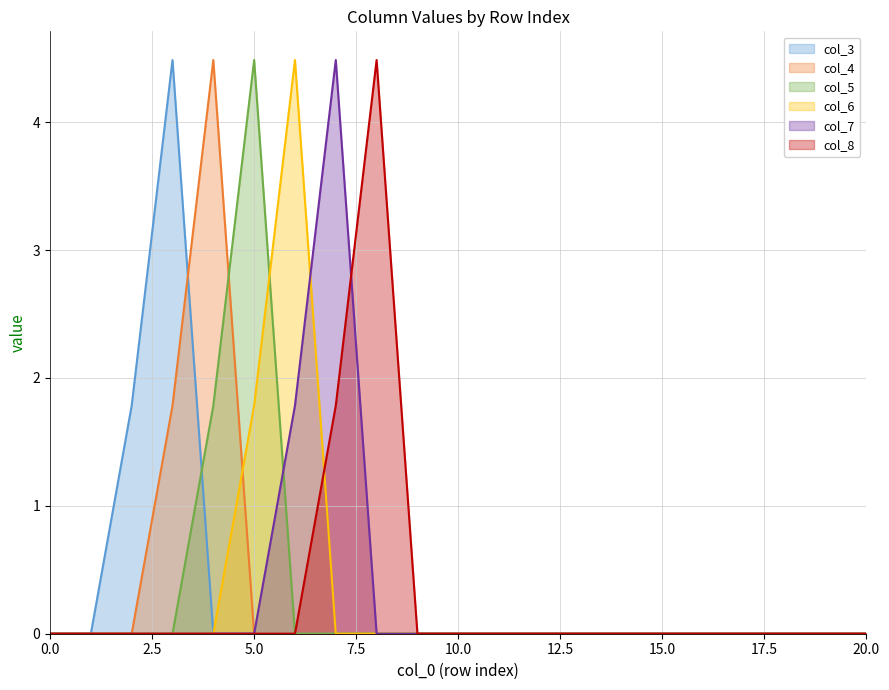

The value of col_5 at 18 is 2.4. True or false?

False